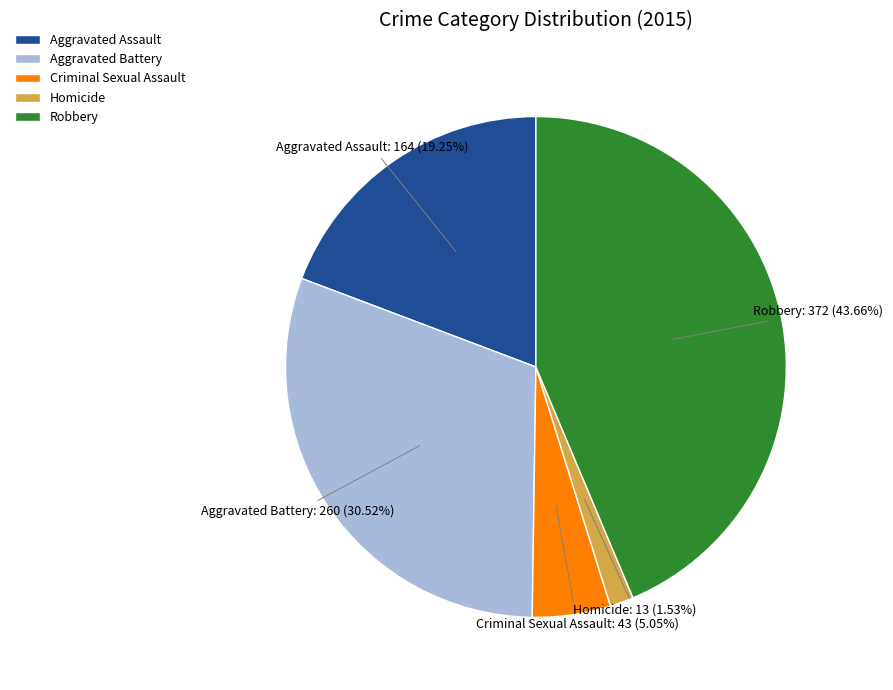

Is there a majority slice in this chart?

No